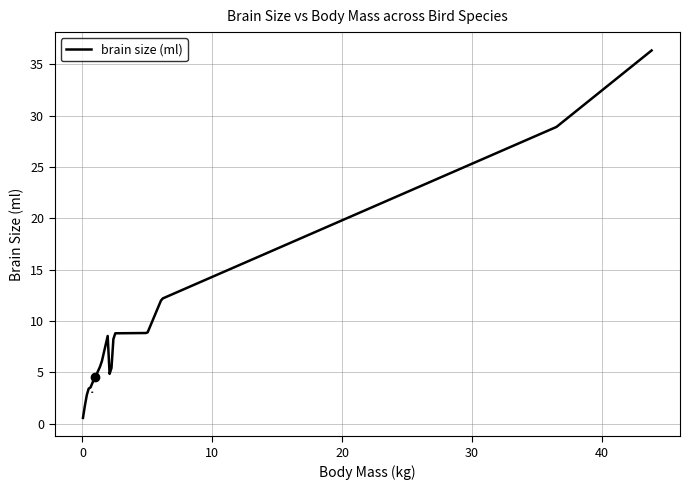

True or false: the data has more than 0 interior local peaks.

True